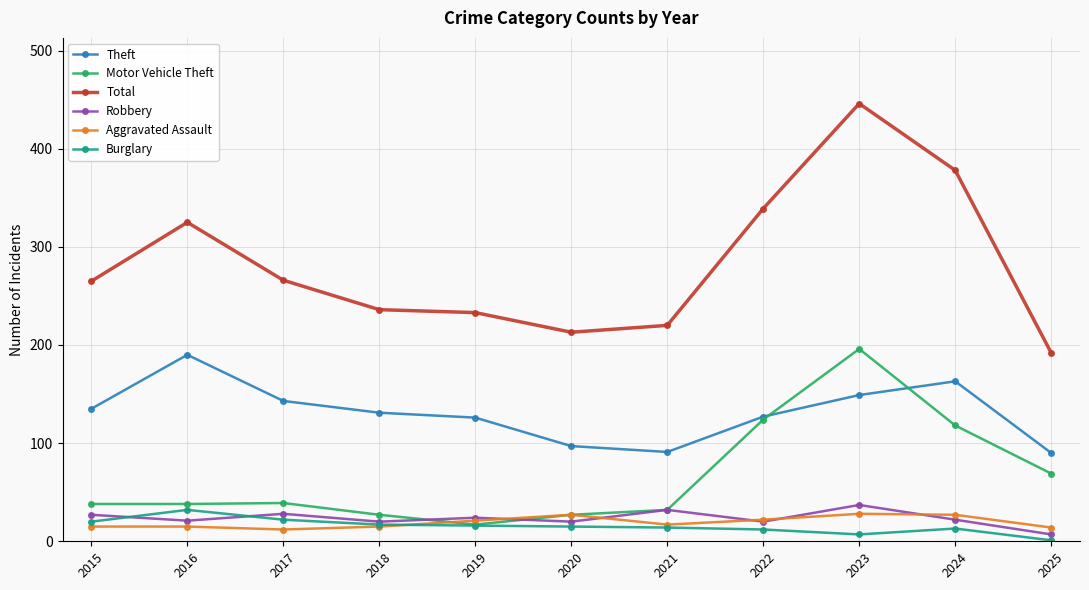

What is the sum of all Theft values?

1442